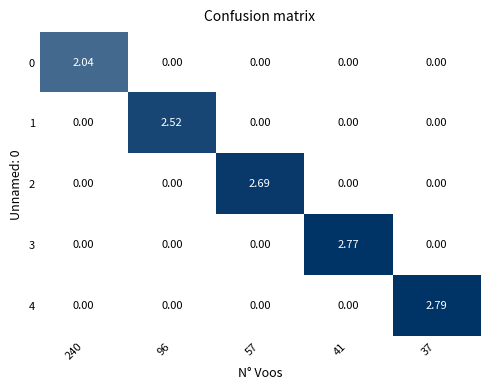

Is the value of 4 at 240 greater than the value of 1 at 96?

No